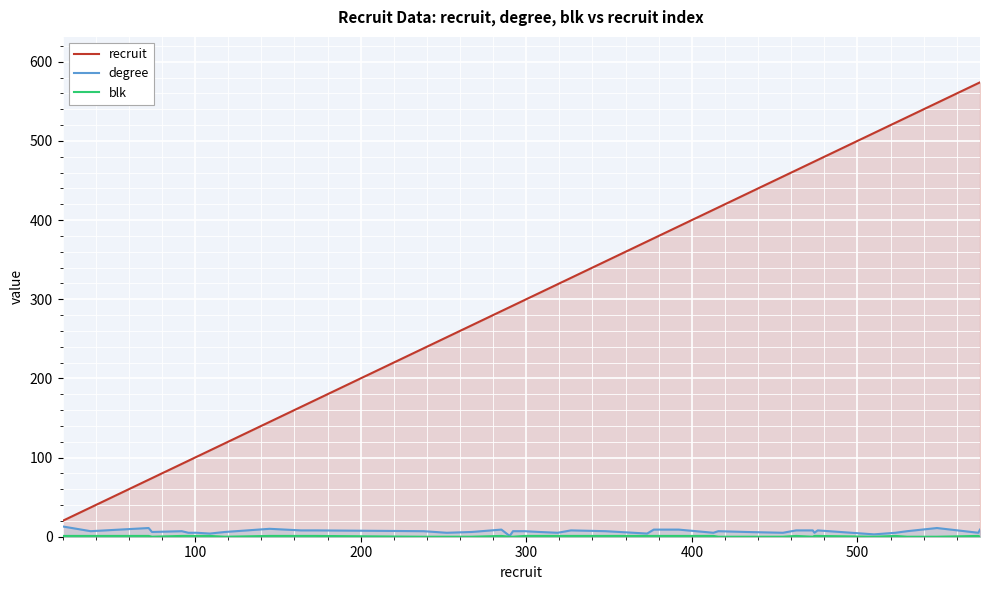

What are all the series names shown in the legend?

recruit, degree, blk